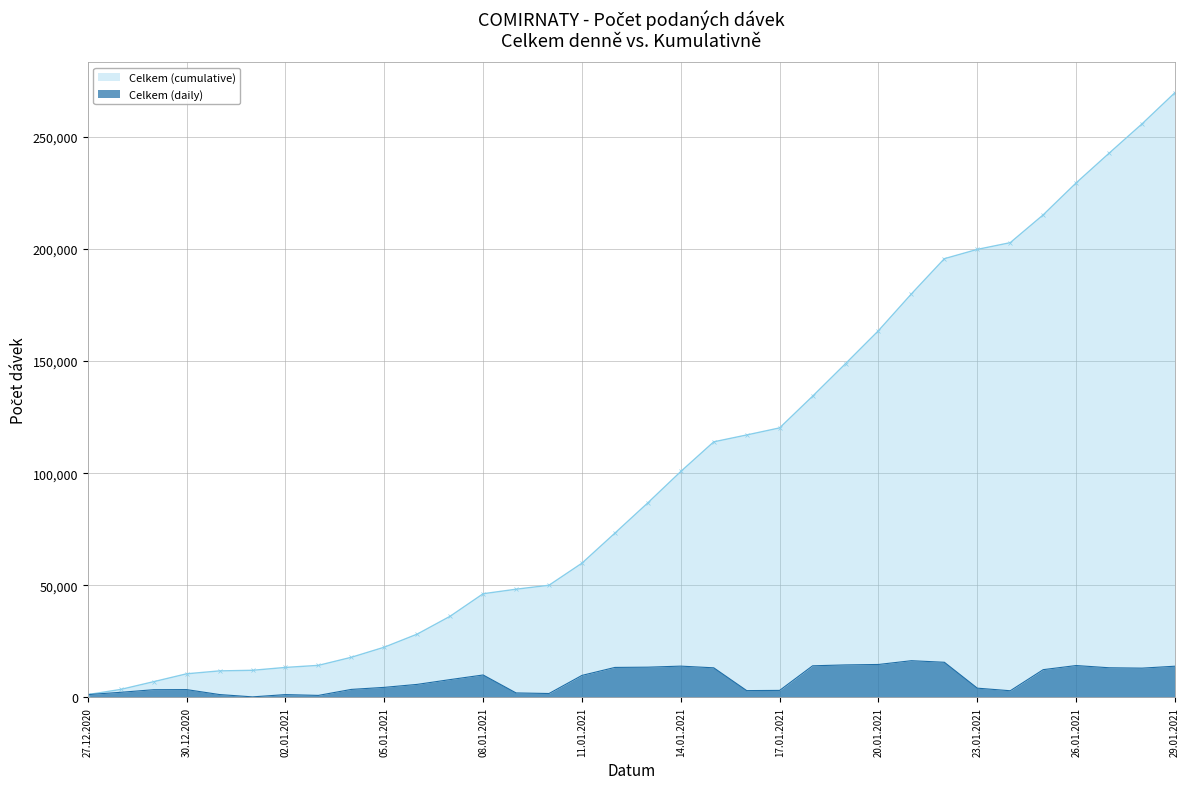

What is the total value across all series at 07.01.2021?

44184